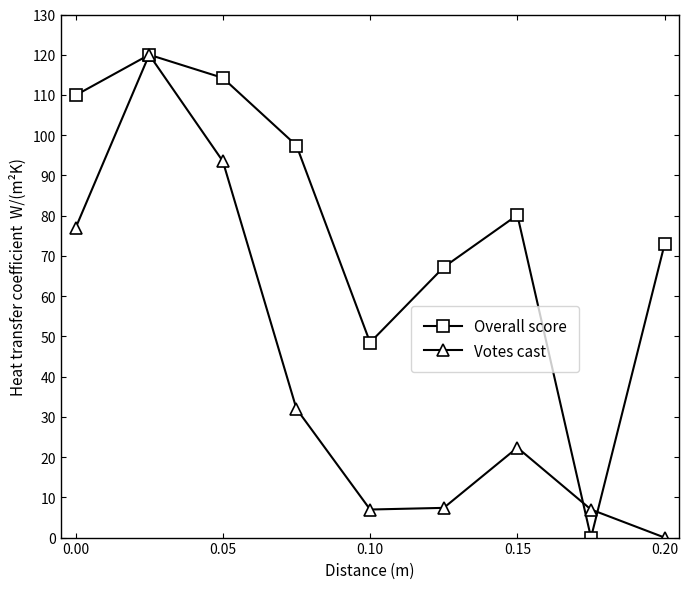

True or false: Votes cast has more than 1 points higher than both neighbors.

True